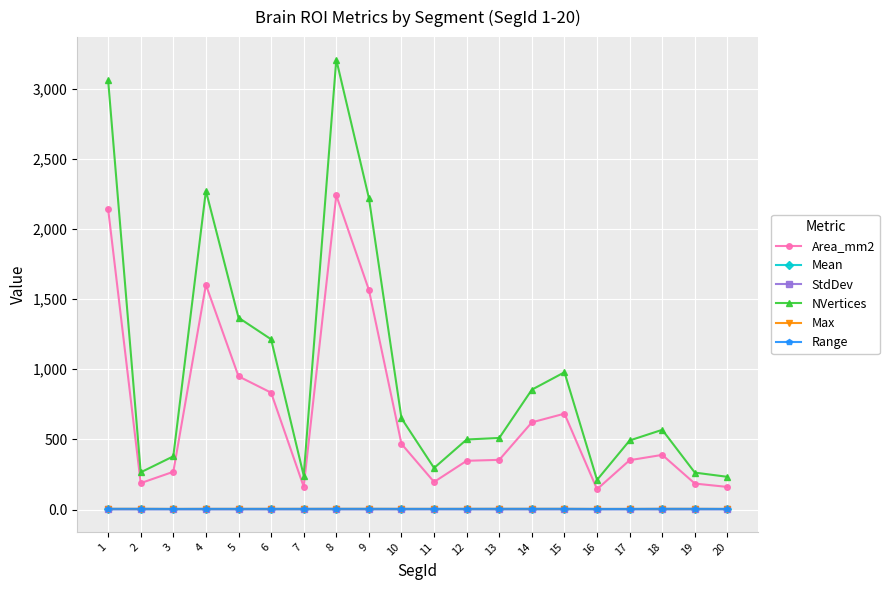

At which category does the chart reach its peak across all series?

8